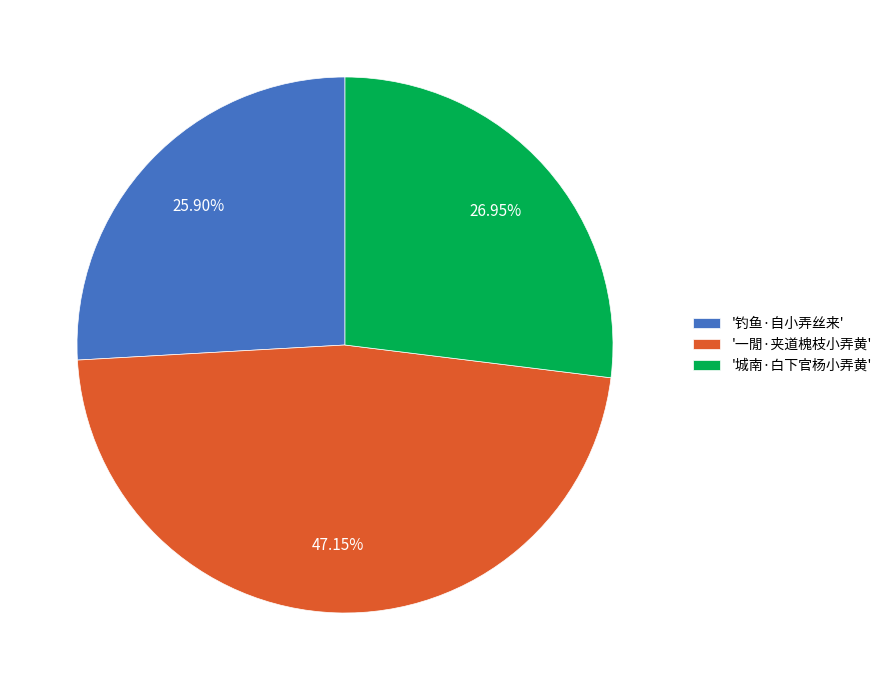

Rank the categories by value from highest to lowest.

'一閒·夹道槐枝小弄黄', '城南·白下官杨小弄黄', '钓鱼·自小弄丝来'